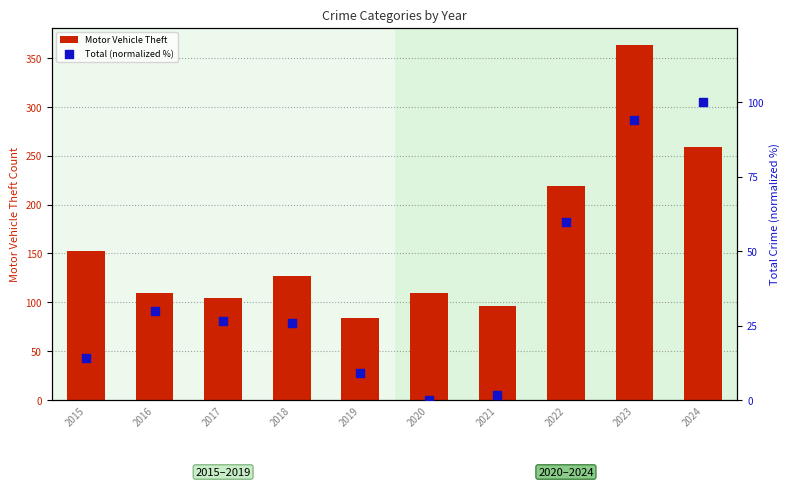

Which series has the largest Y range (max minus min)?

Motor Vehicle Theft